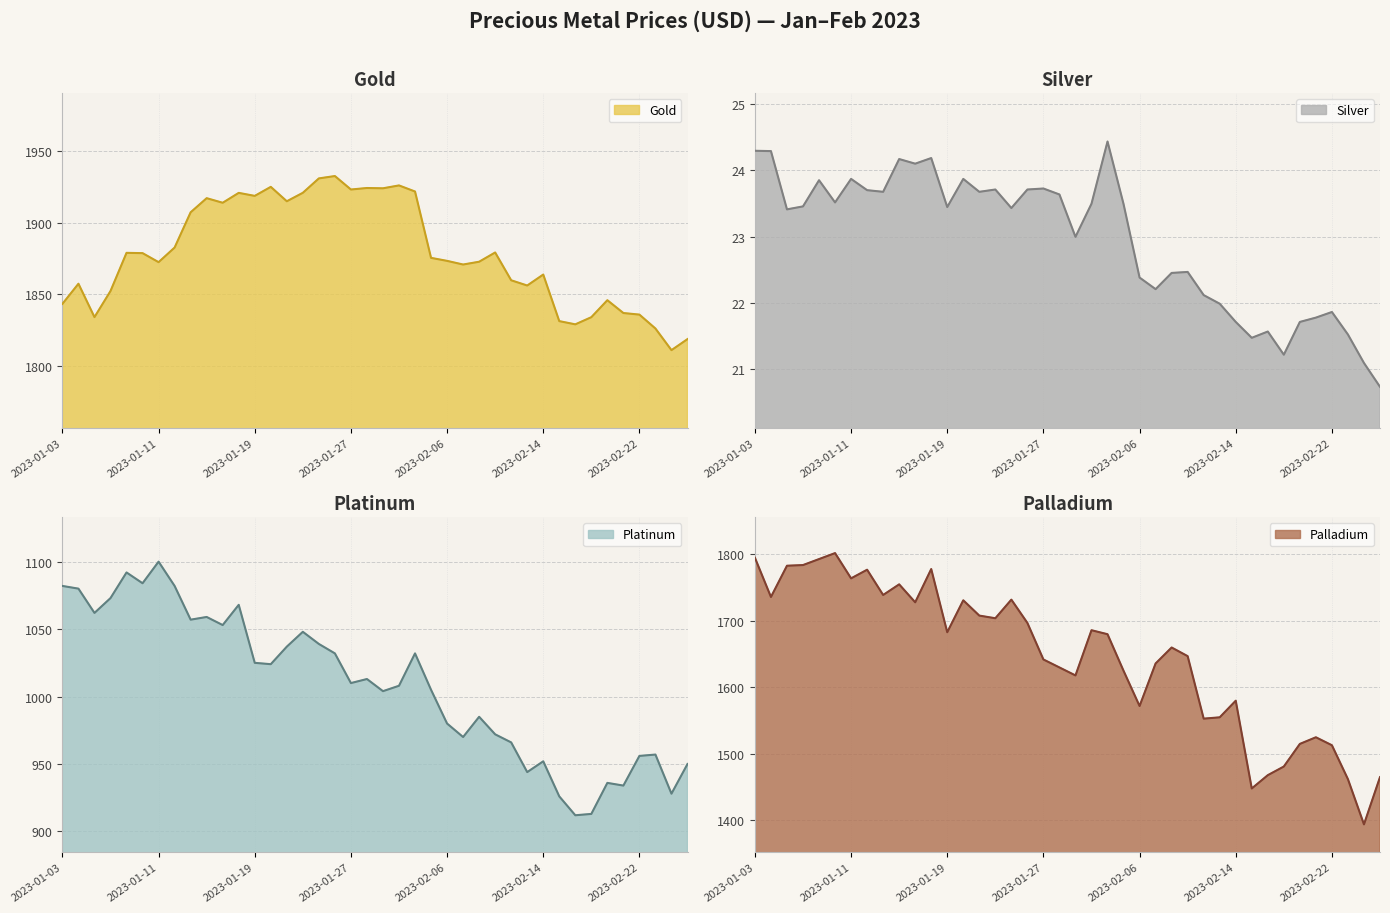

At which label does Gold reach its minimum?

2023-02-24